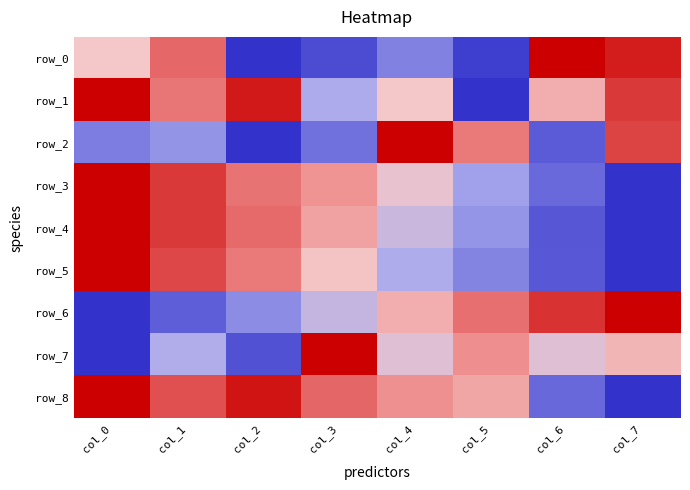

Reading left to right, transcribe all the data shown in this chart.

row_0: col_0=0.0	col_1=0.5	col_2=-1.0	col_3=-0.8	col_4=-0.5	col_5=-0.9	col_6=1.0	col_7=0.8
row_1: col_0=1.0	col_1=0.4	col_2=0.9	col_3=-0.3	col_4=-0.0	col_5=-1.0	col_6=0.1	col_7=0.7
row_2: col_0=-0.6	col_1=-0.4	col_2=-1.0	col_3=-0.6	col_4=1.0	col_5=0.4	col_6=-0.8	col_7=0.7
row_3: col_0=1.0	col_1=0.7	col_2=0.4	col_3=0.2	col_4=-0.1	col_5=-0.4	col_6=-0.7	col_7=-1.0
row_4: col_0=1.0	col_1=0.7	col_2=0.5	col_3=0.2	col_4=-0.2	col_5=-0.4	col_6=-0.8	col_7=-1.0
row_5: col_0=1.0	col_1=0.6	col_2=0.4	col_3=0.0	col_4=-0.3	col_5=-0.5	col_6=-0.8	col_7=-1.0
row_6: col_0=-1.0	col_1=-0.7	col_2=-0.5	col_3=-0.2	col_4=0.1	col_5=0.4	col_6=0.7	col_7=1.0
row_7: col_0=-1.0	col_1=-0.3	col_2=-0.8	col_3=1.0	col_4=-0.1	col_5=0.3	col_6=-0.1	col_7=0.1
row_8: col_0=1.0	col_1=0.6	col_2=0.9	col_3=0.5	col_4=0.3	col_5=0.2	col_6=-0.7	col_7=-1.0